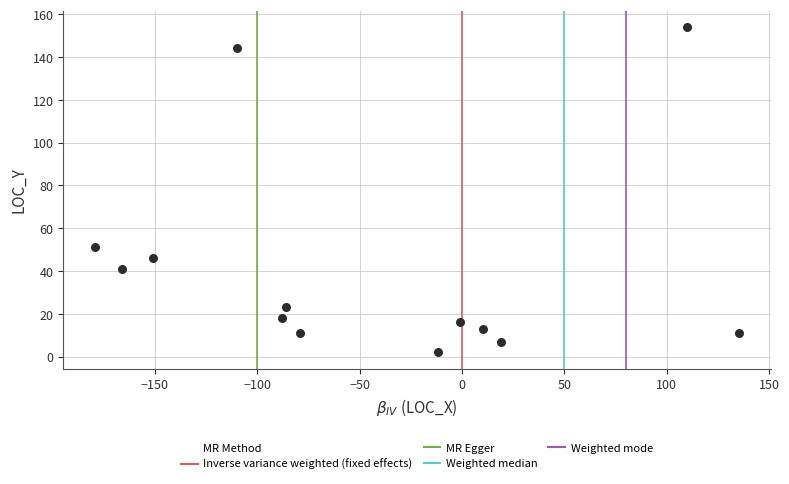

What Y value in the scatter plot is closest to 78?

51